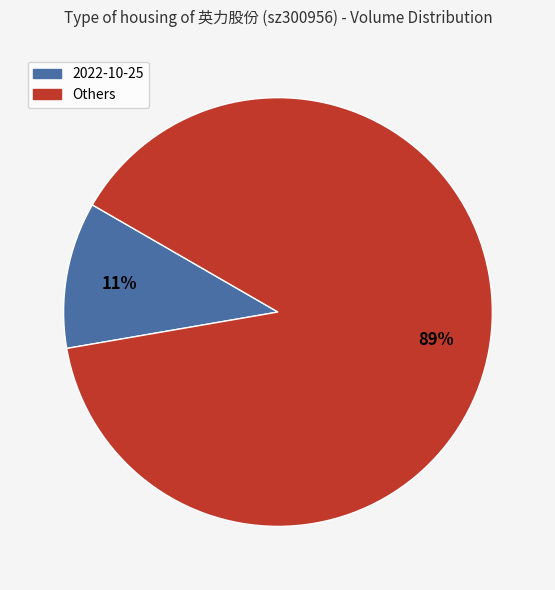

How many slices are in this pie chart?

2